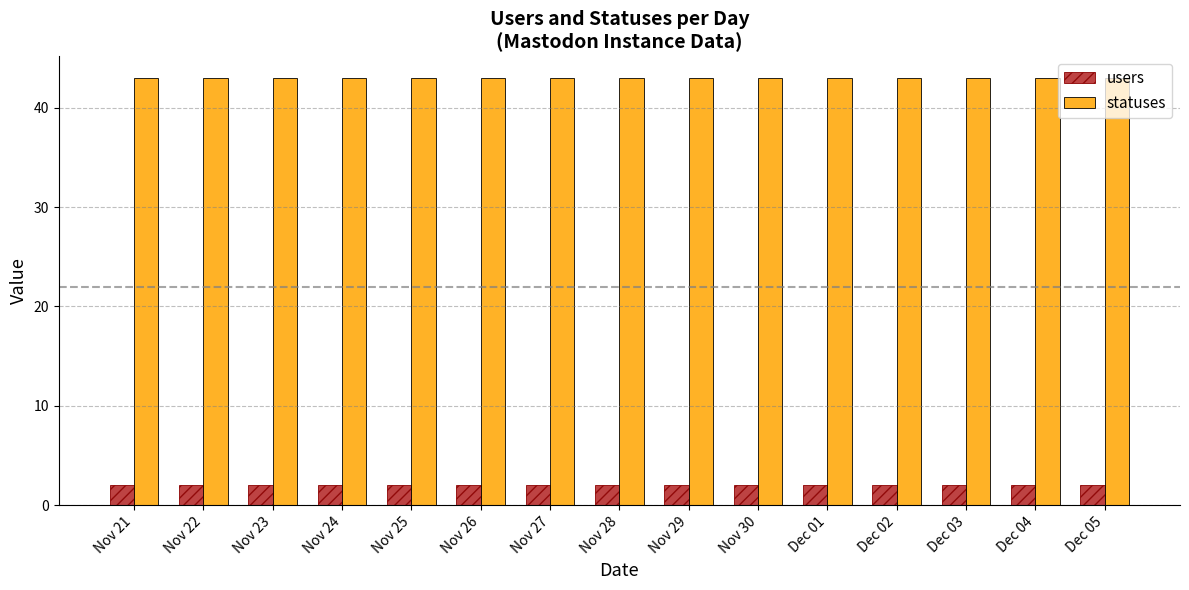

What is the difference between the highest and lowest values at Nov 24?

41